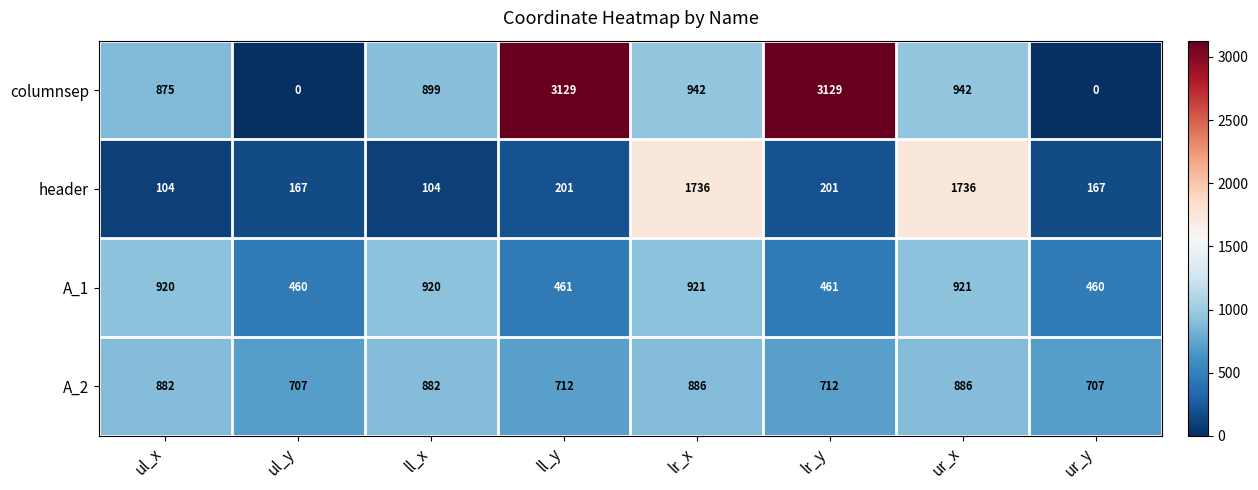

Between ul_y and lr_x, which series saw the biggest shift?

header